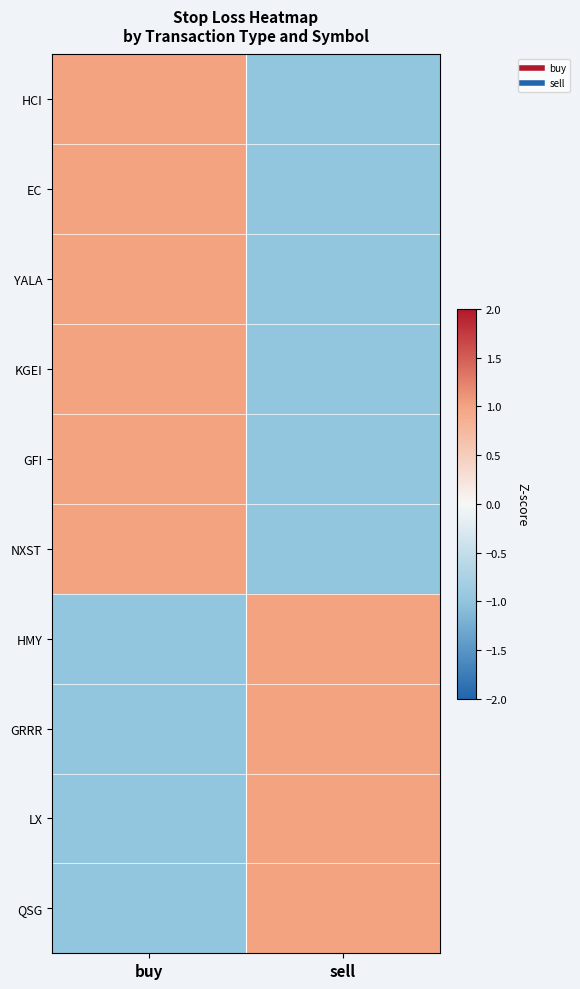

Reading left to right, what are all the values shown in this chart?

HCI: buy=1	sell=-1
EC: buy=1	sell=-1
YALA: buy=1	sell=-1
KGEI: buy=1	sell=-1
GFI: buy=1	sell=-1
NXST: buy=1	sell=-1
HMY: buy=-1	sell=1
GRRR: buy=-1	sell=1
LX: buy=-1	sell=1
QSG: buy=-1	sell=1